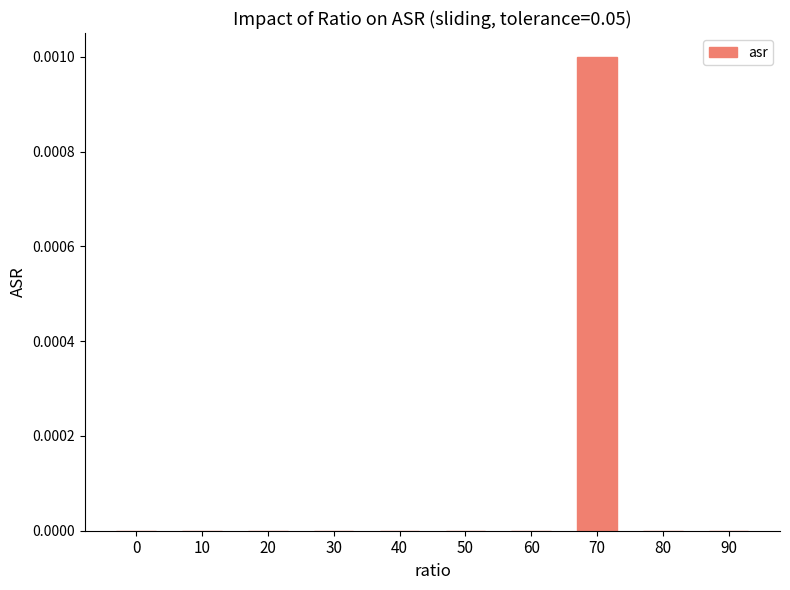

Count the values in the range 0 to 1.

10